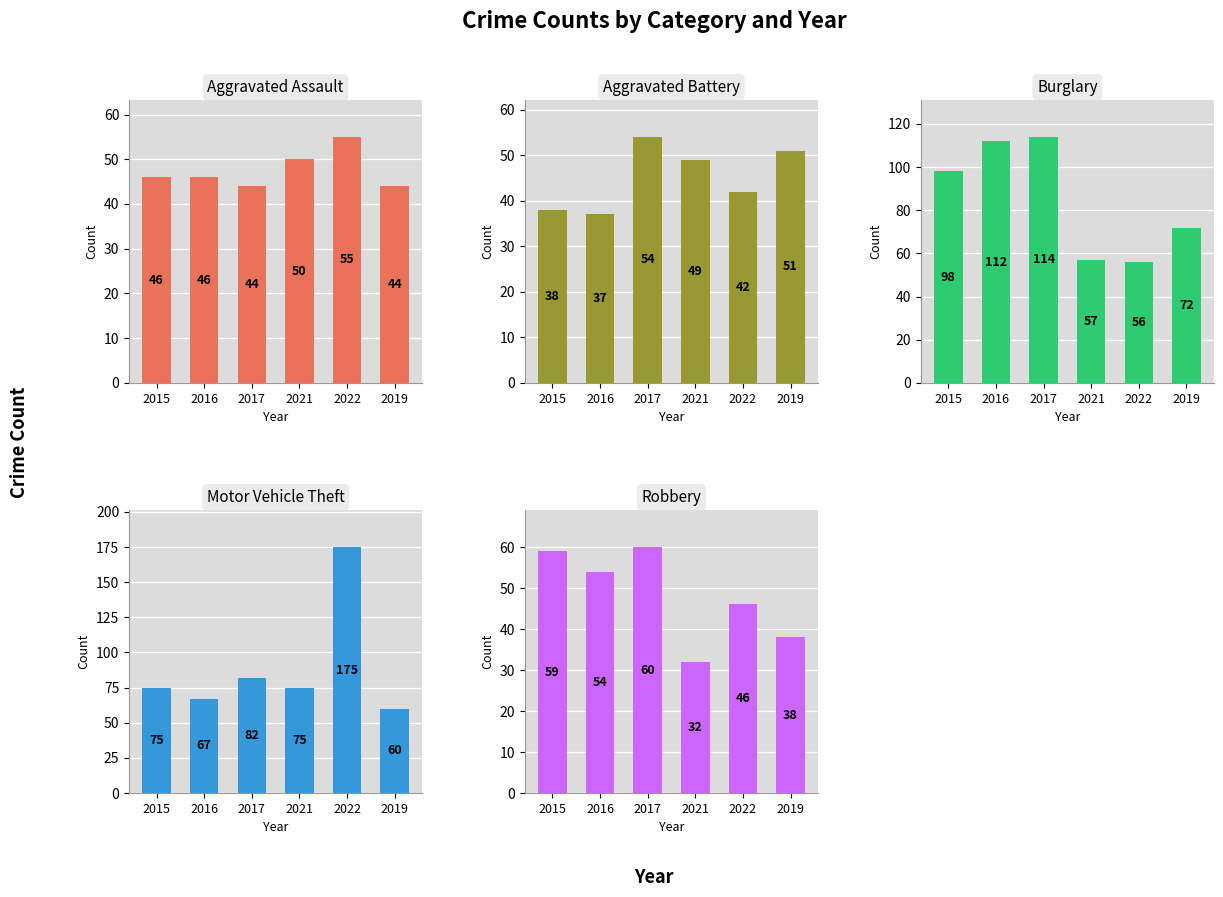

What is the label of the 4th bar from the right?

2017